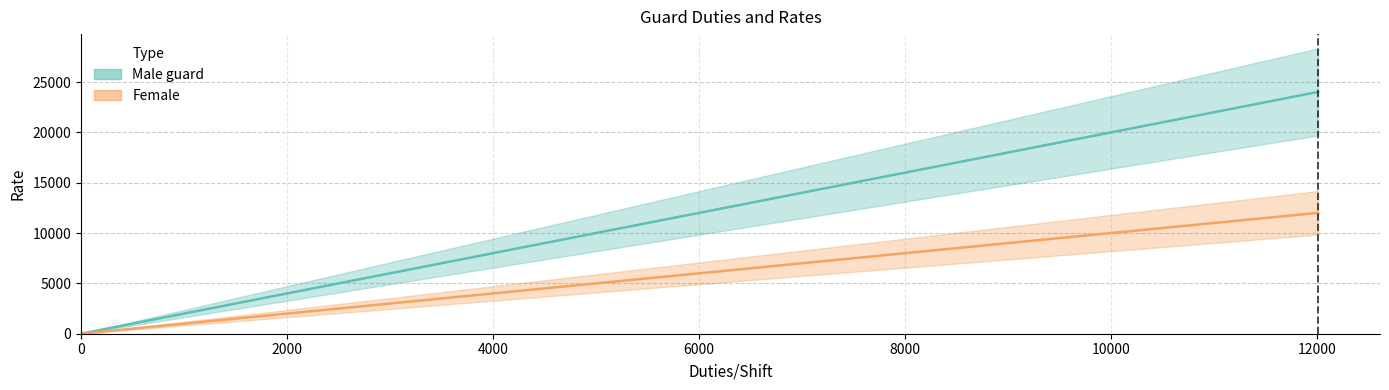

Which has a higher value, 0 or 2000?

2000